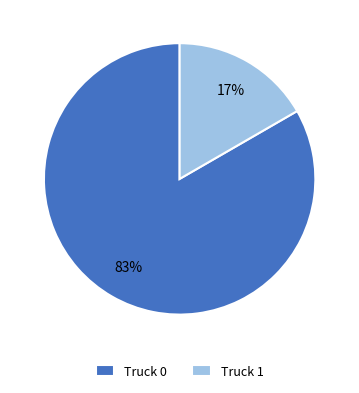

Rank the categories by value from lowest to highest.

Truck 1, Truck 0